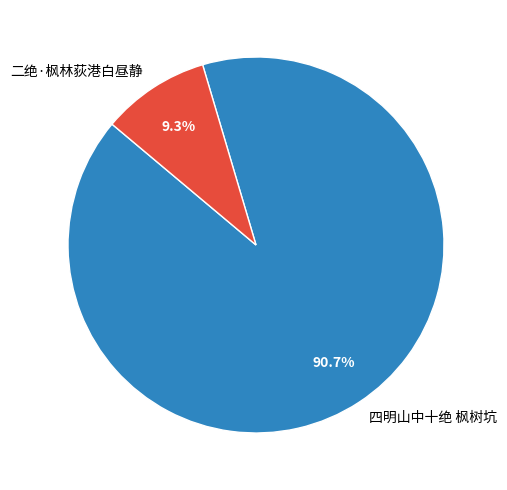

Which has a higher value, 四明山中十绝 枫树坑 or 二绝·枫林荻港白昼静?

四明山中十绝 枫树坑